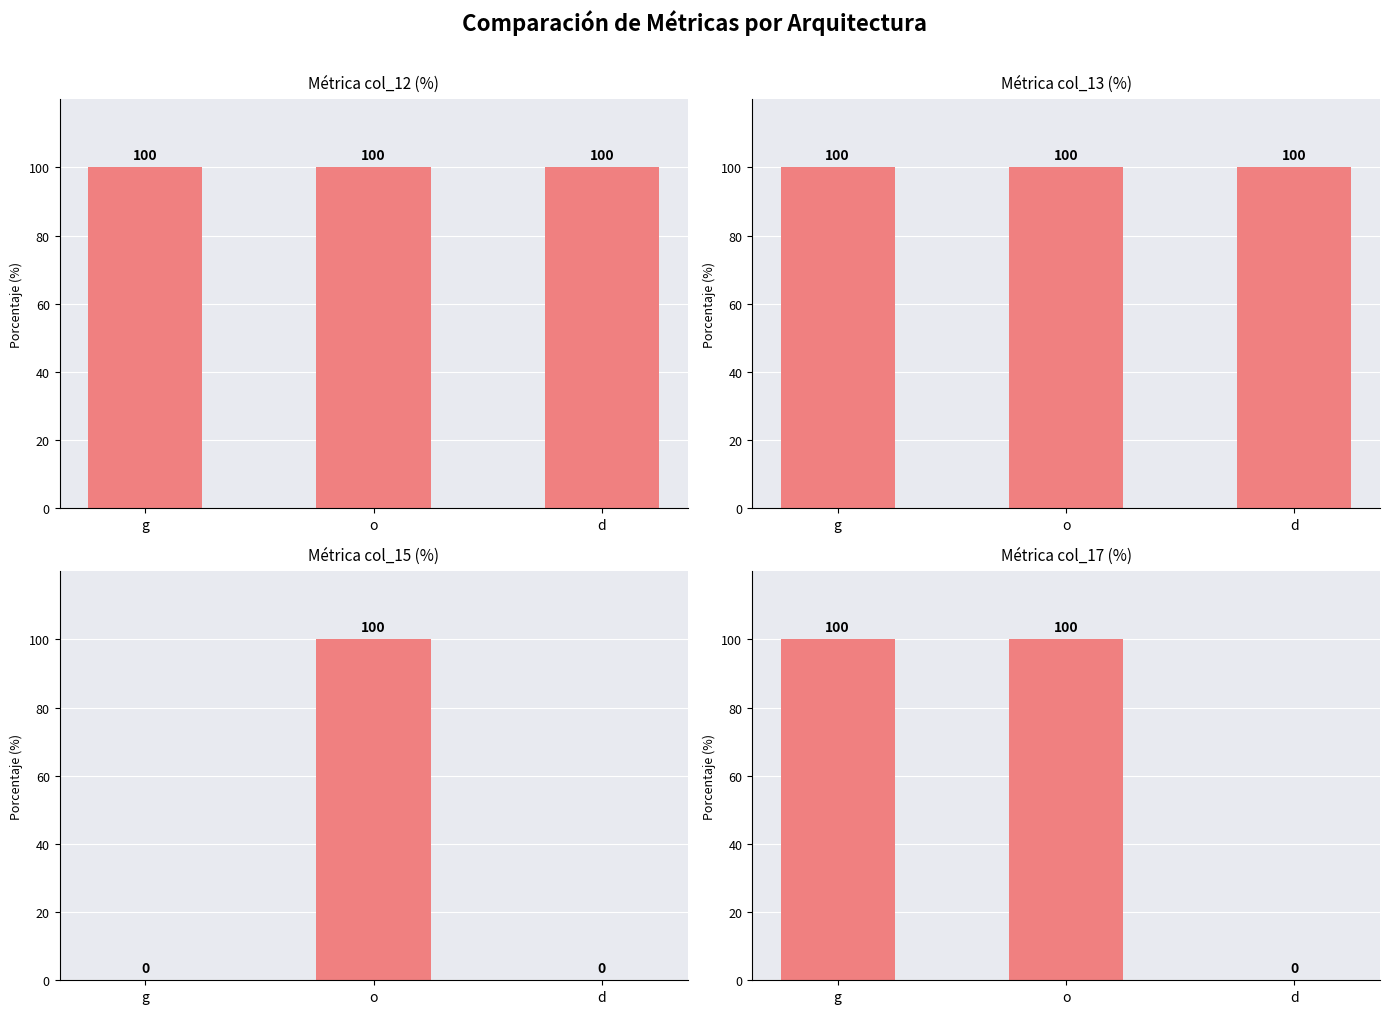

What is the total value across all series at g?

300